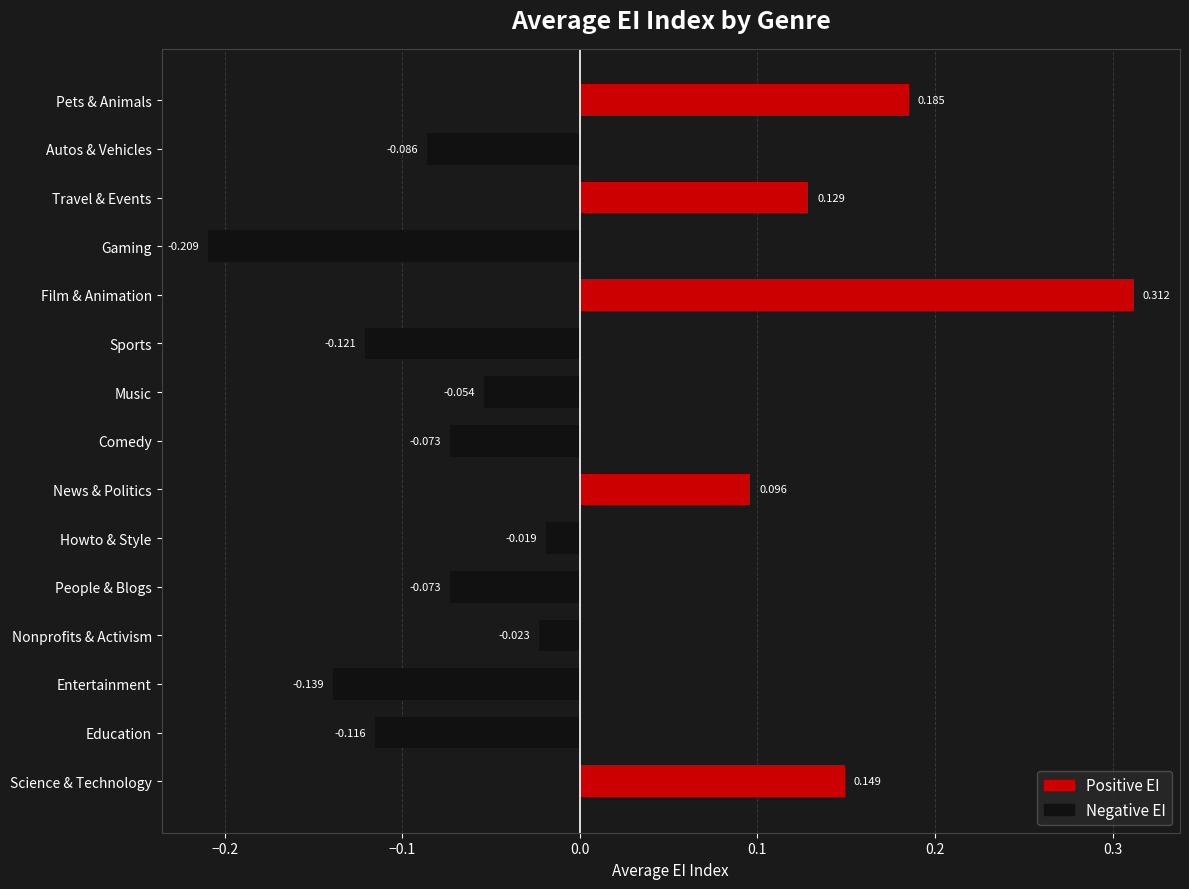

Which has a higher value, Travel & Events or Autos & Vehicles?

Travel & Events